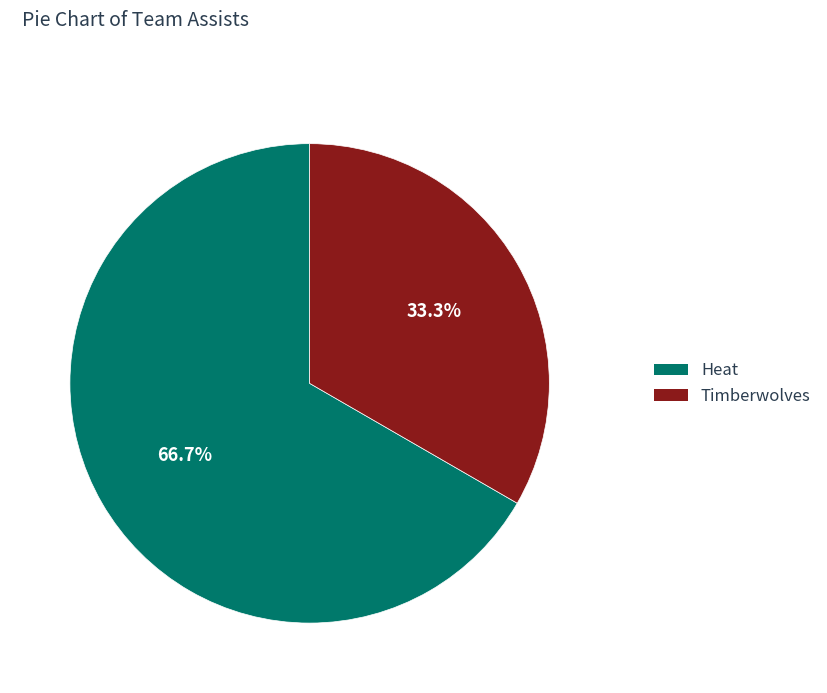

True or false: Timberwolves accounts for 33% of the total.

True